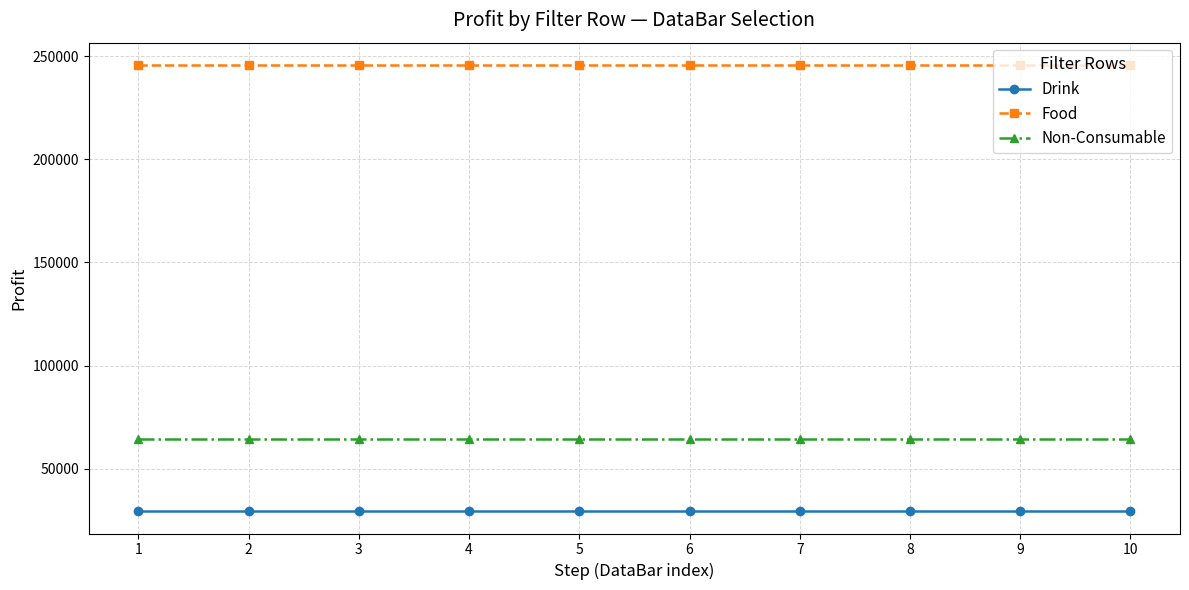

What is the smallest value displayed?

29359.0